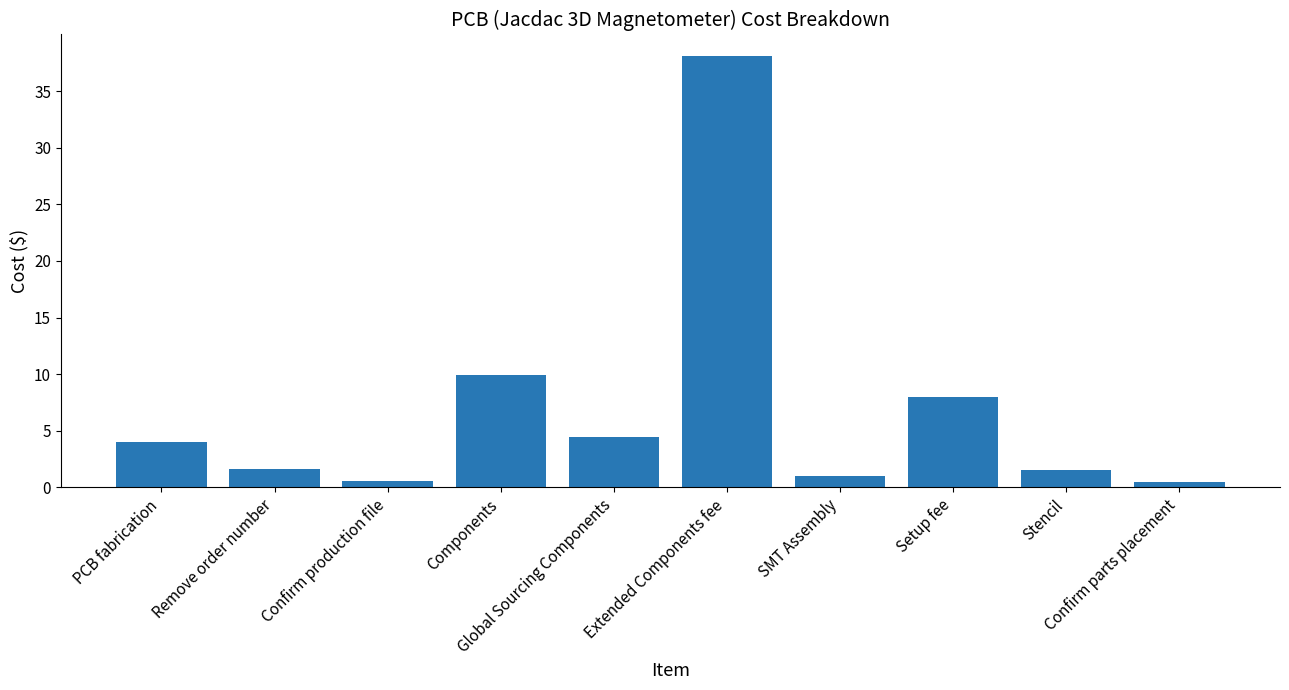

What is the label of the 3rd bar from the right?

Setup fee